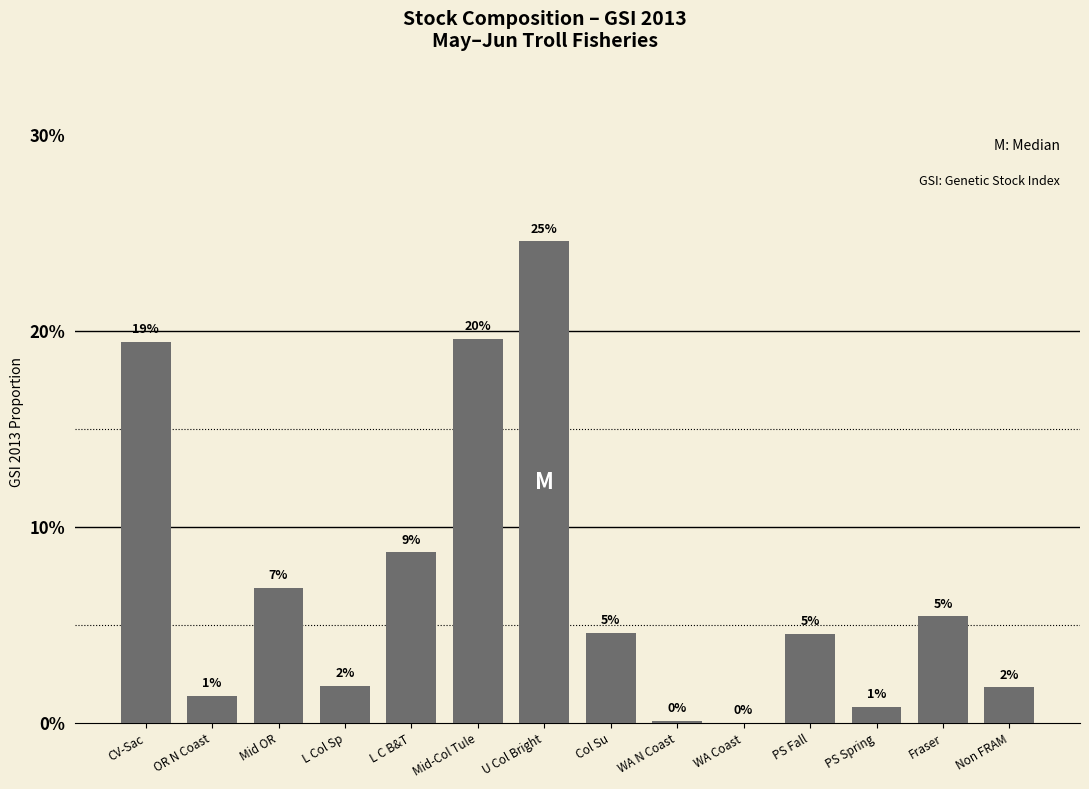

Are the bars horizontal?

No